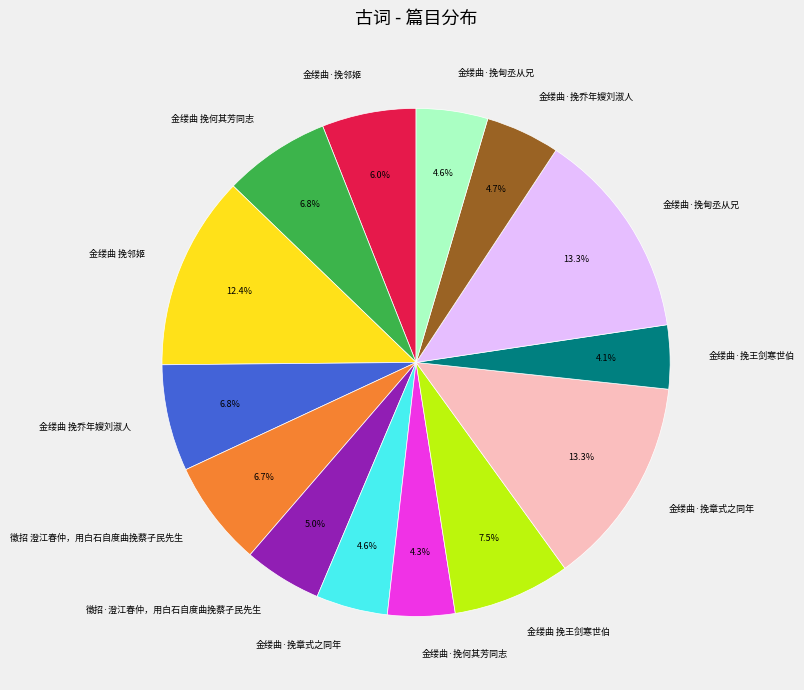

Is there a majority slice in this chart?

No